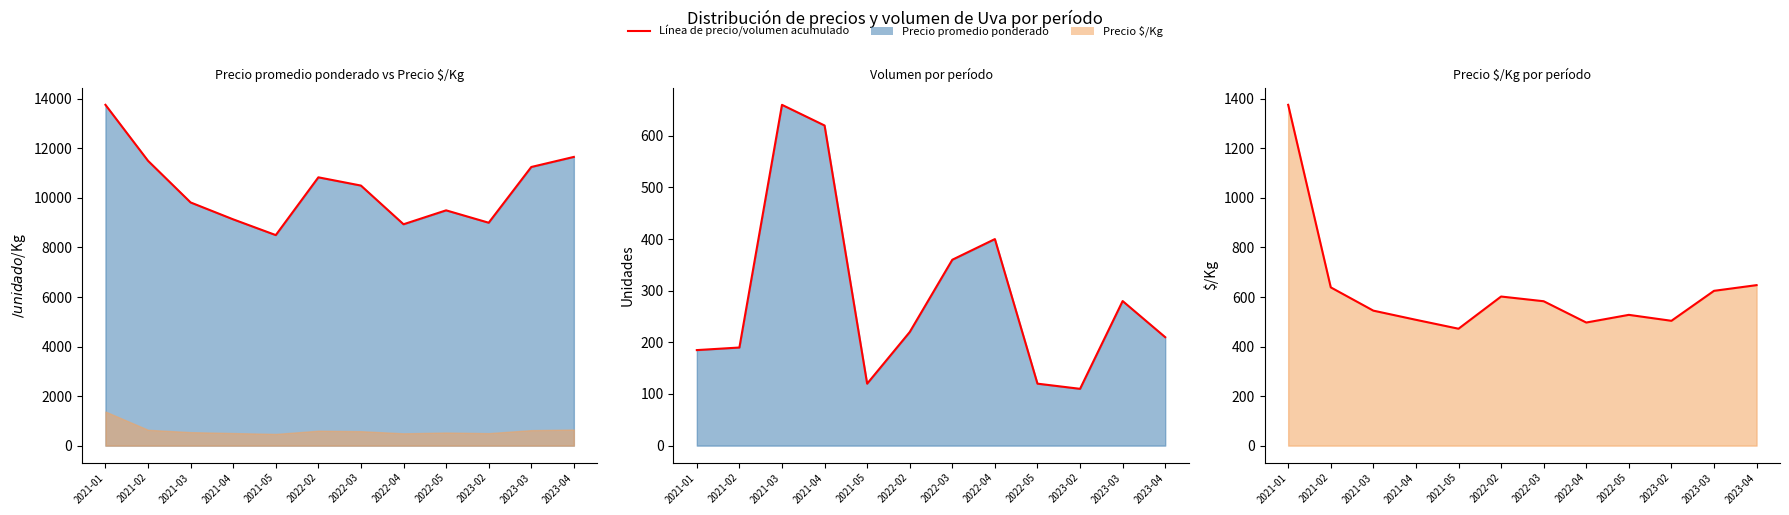

What is the difference between the maximum and minimum values in the Línea volumen series?

550